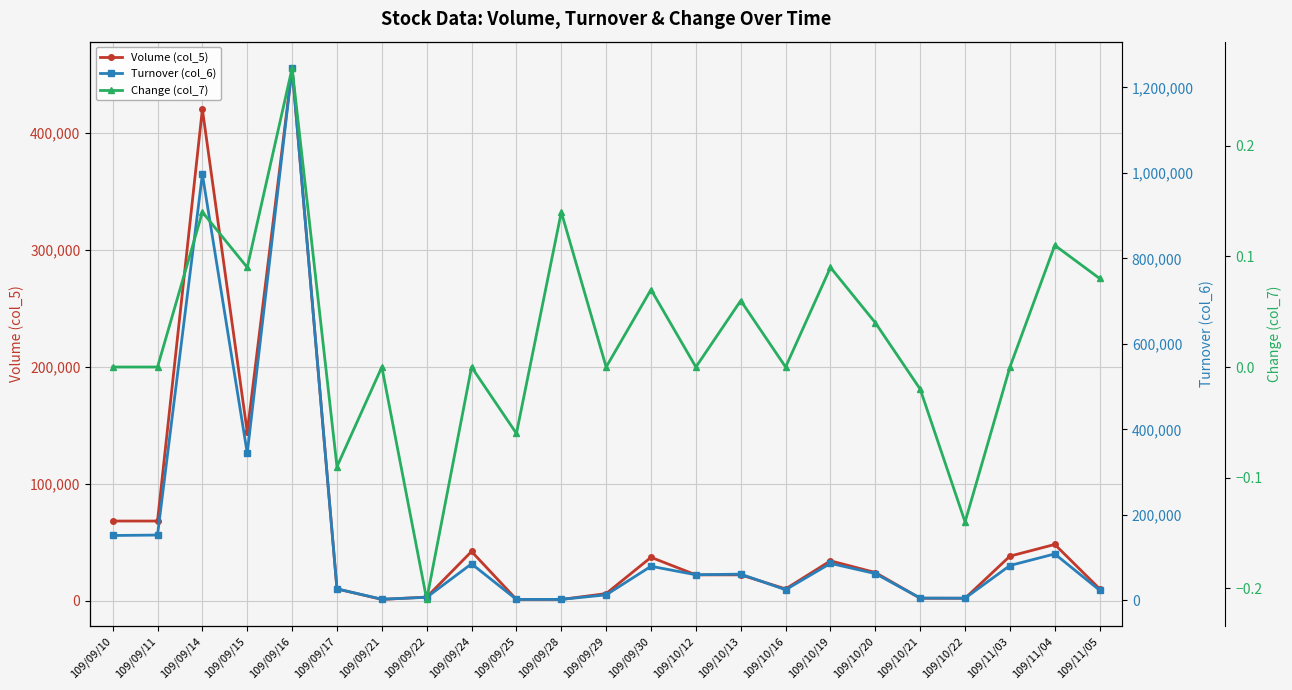

The value of Change (col_7) at 109/09/22 is -0.3. True or false?

False